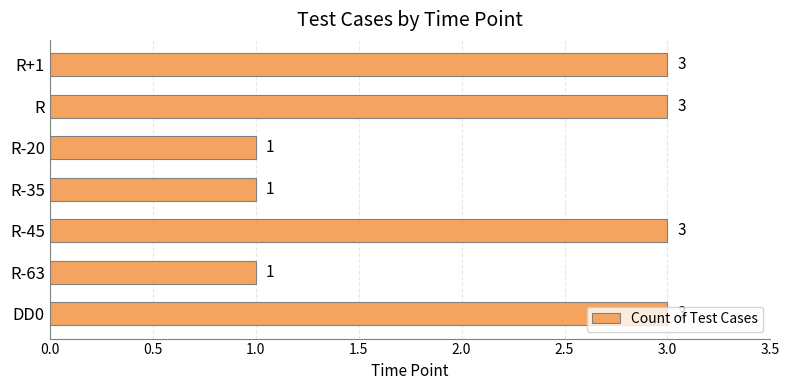

What is the greatest value displayed?

3